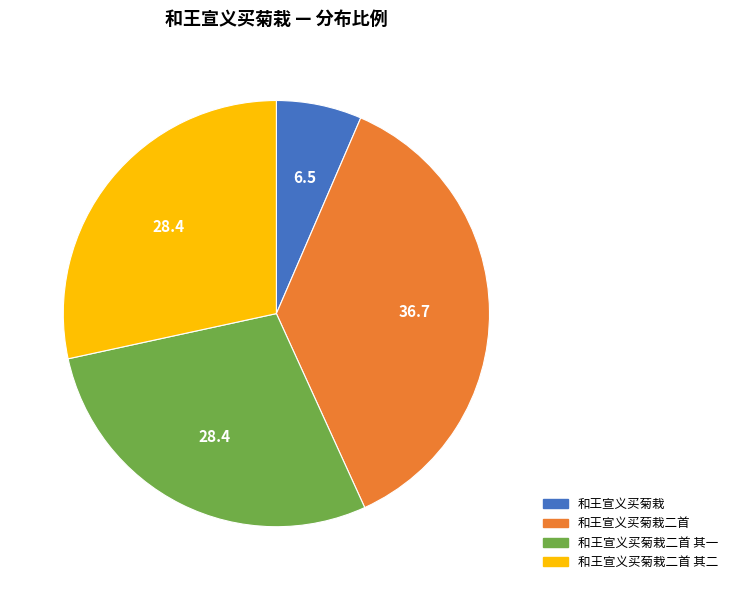

Is there any slice that represents more than half of the pie?

No